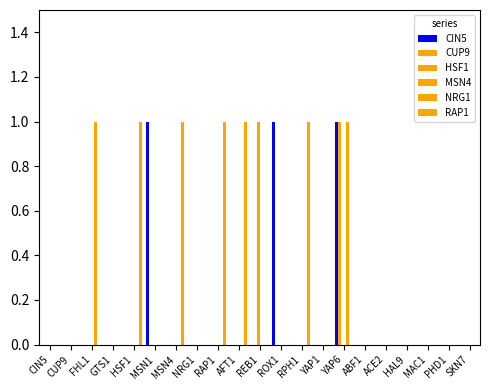

Between FHL1 and REB1, which is larger?

FHL1